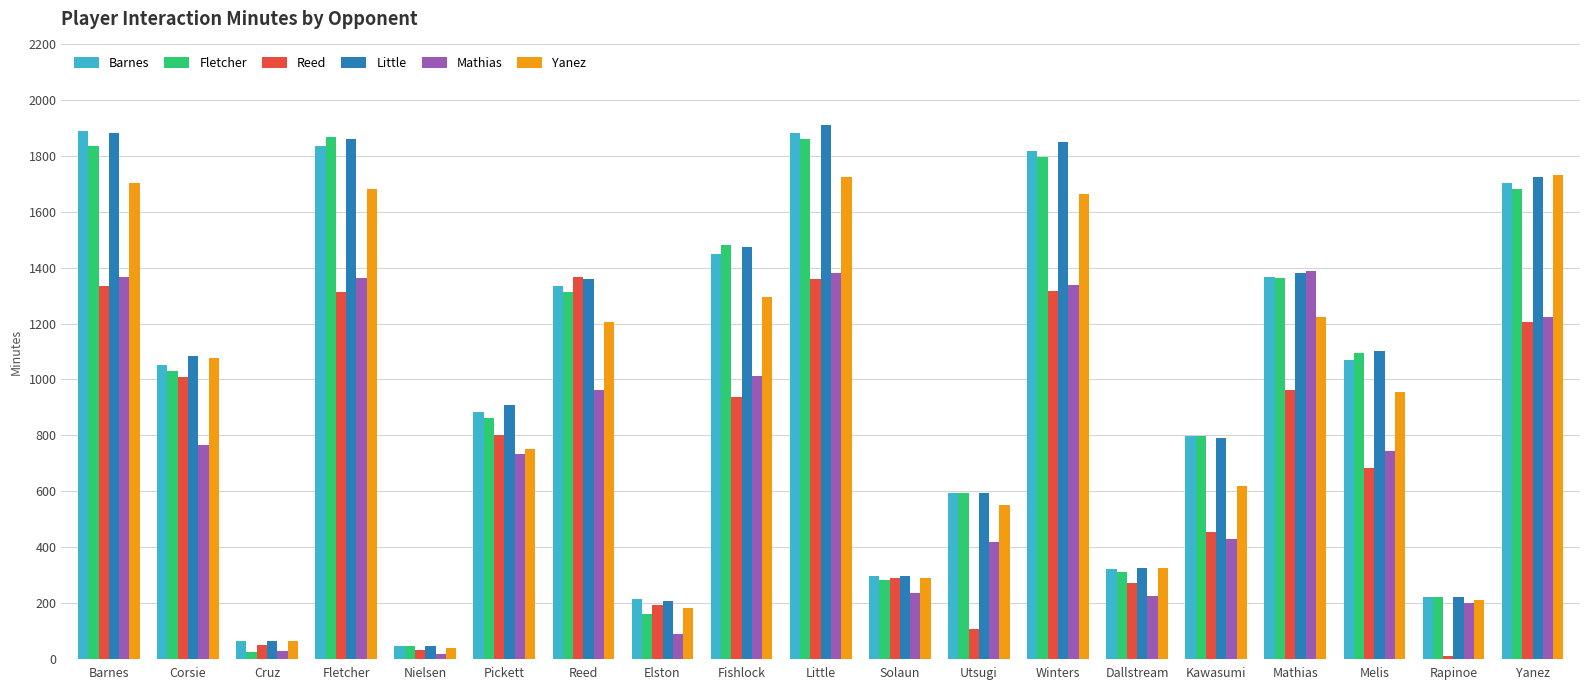

True or false: Mathias has a value of 446 at Corsie.

False